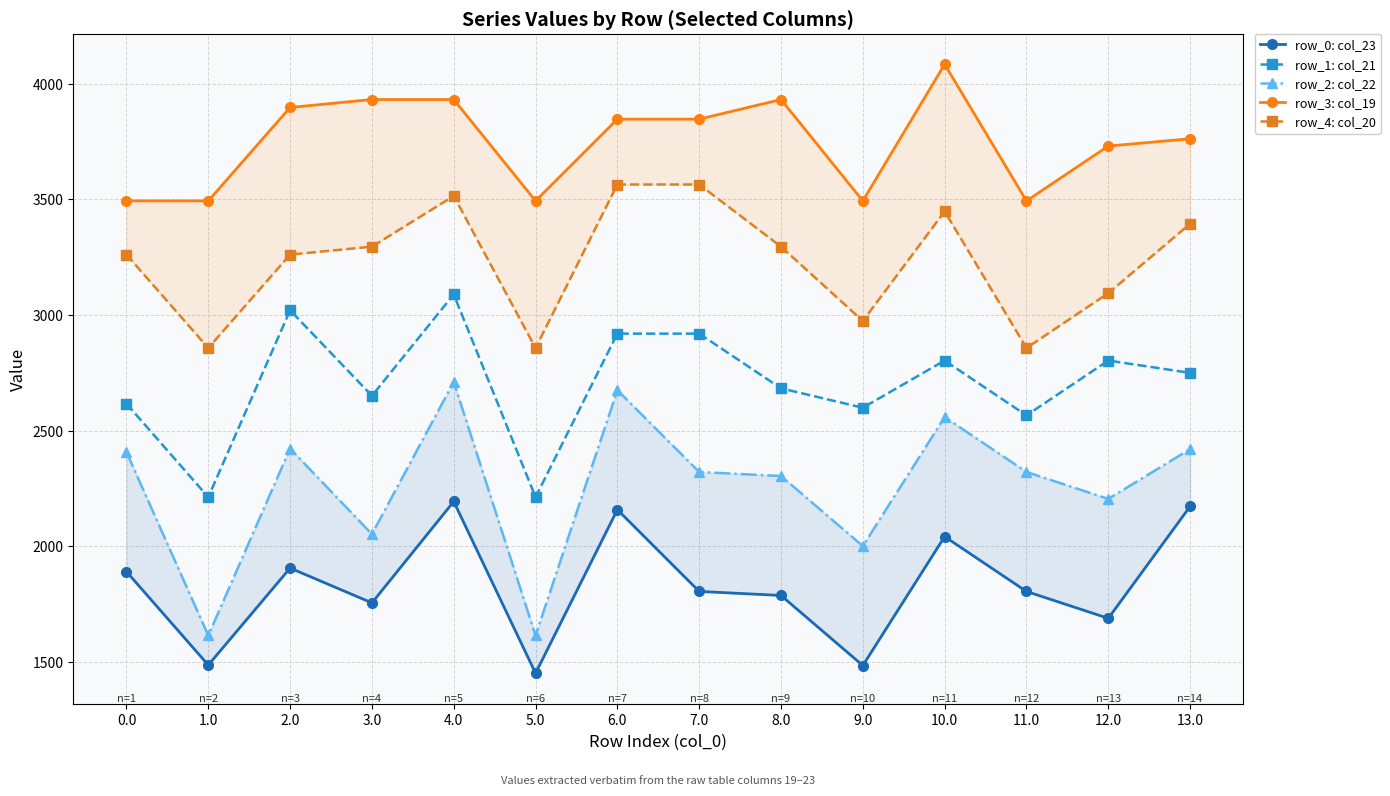

What is the spread (max minus min) of values at 10.0?

2042.2